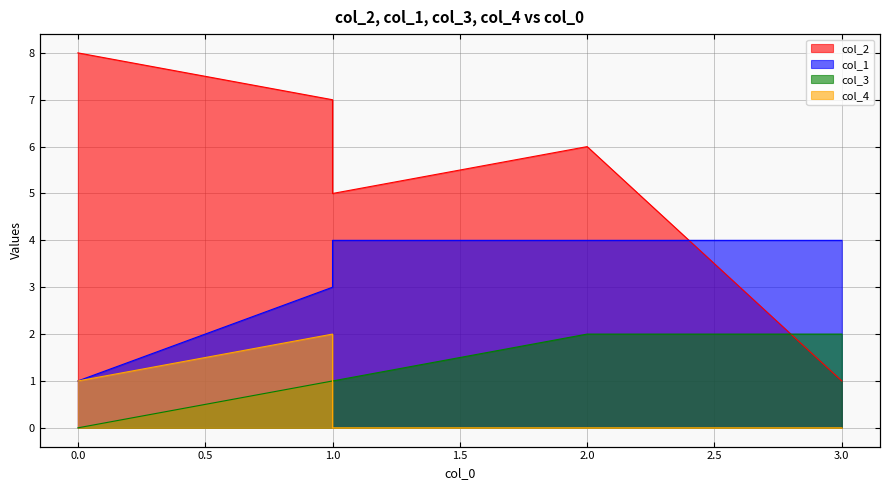

At which category is the sum across all series the highest?

1